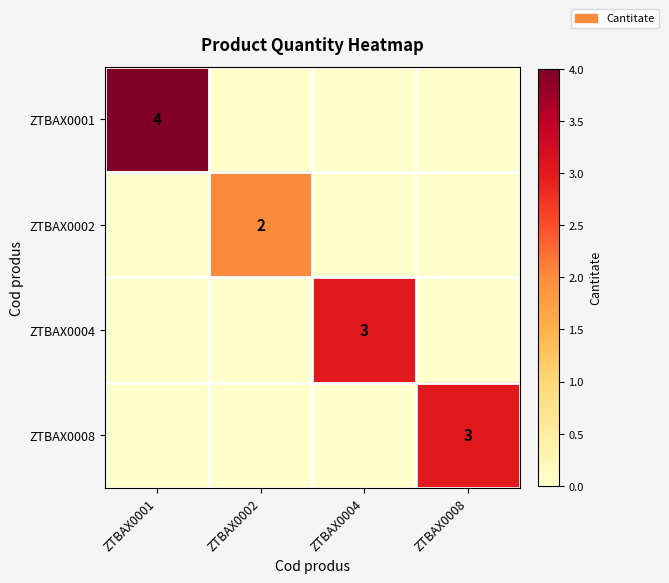

The ZTBAX0002 series shows 2 at ZTBAX0002. True or false?

True